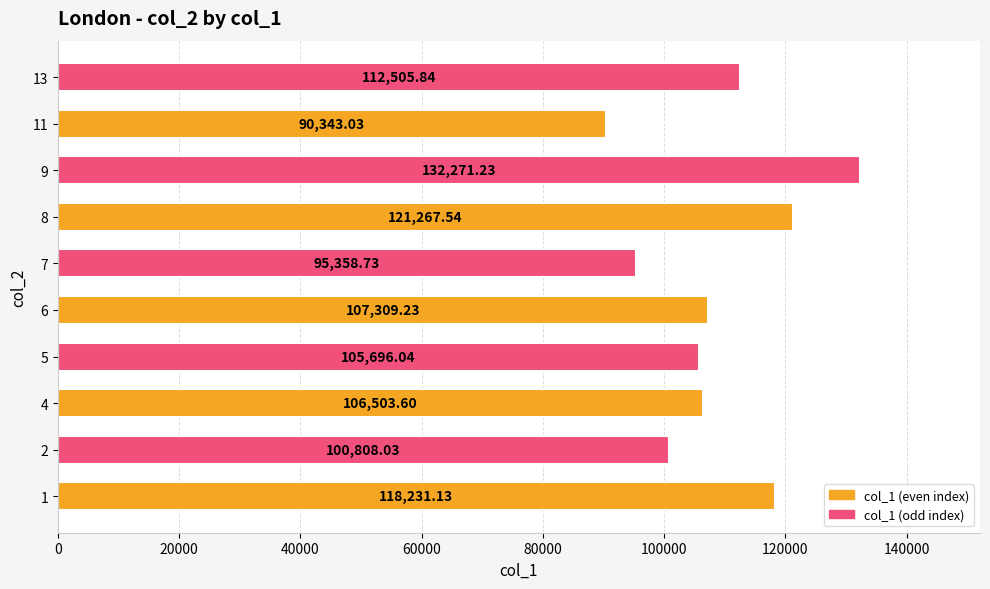

What is the change in value from 2 to 7?

-5449.3